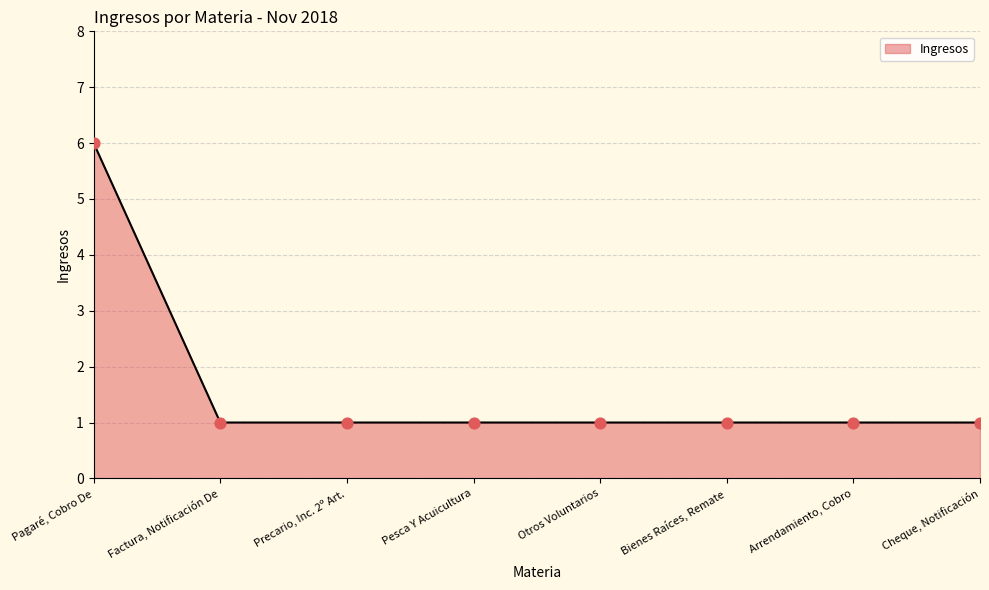

What is the ratio of the value at Otros Voluntarios to the value at Bienes Raíces, Remate?

1.0